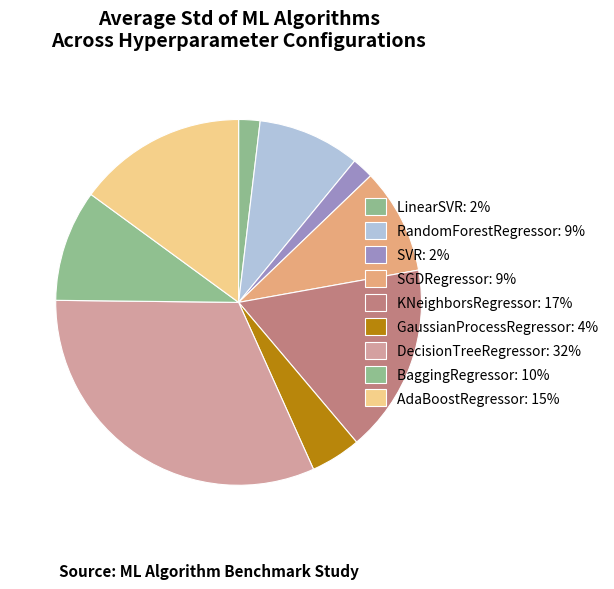

How many slices are in this pie chart?

9